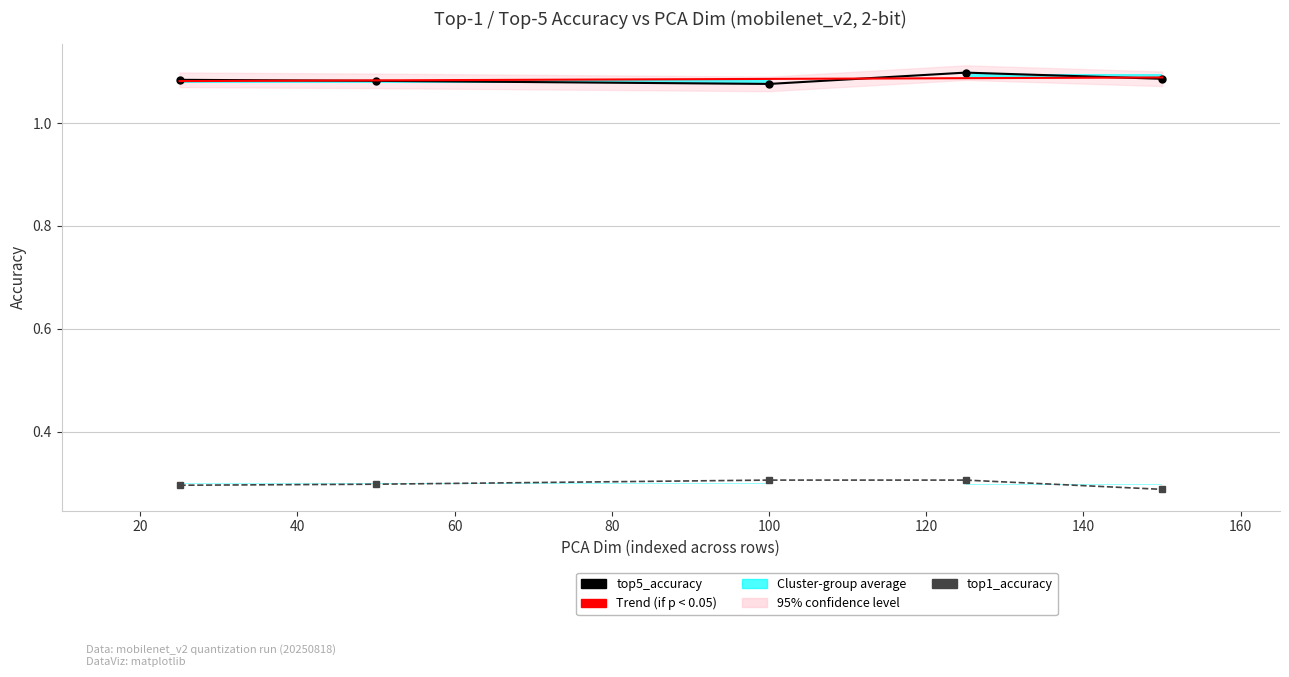

What is the maximum value for top1_accuracy?

0.3